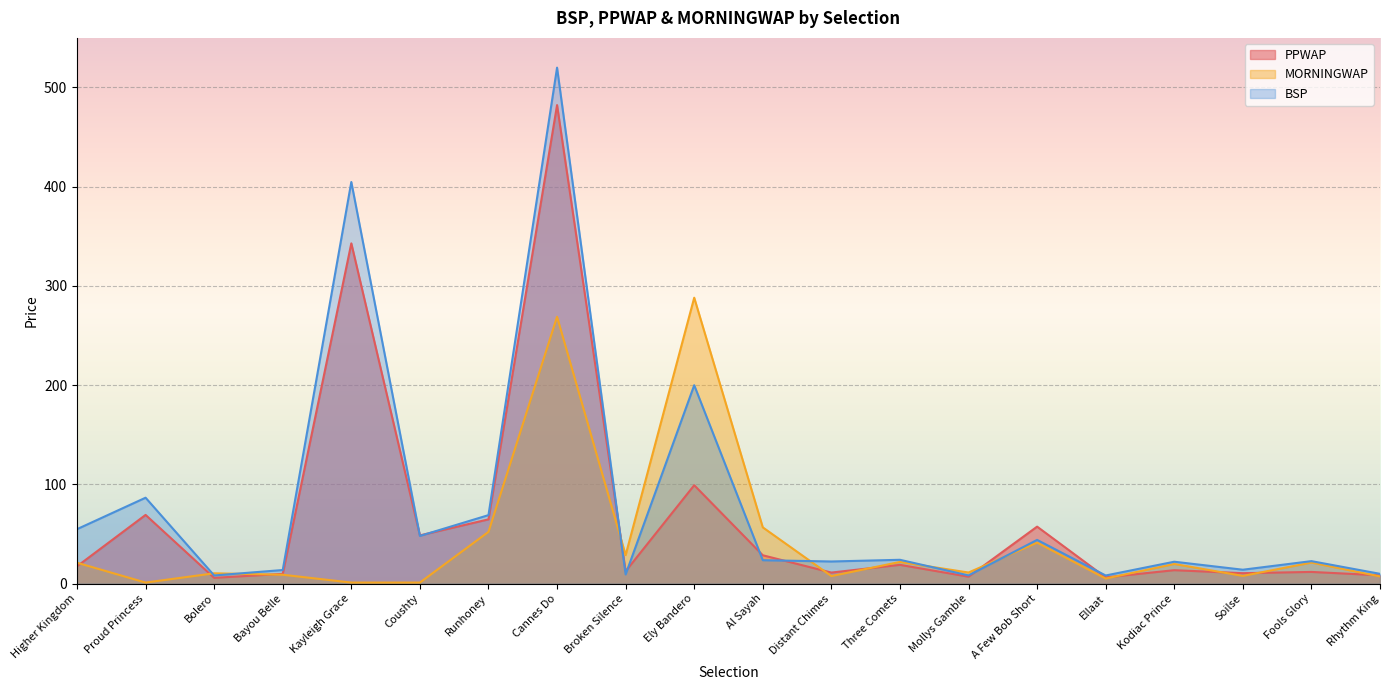

At which category does the chart reach its minimum across all series?

Proud Princess